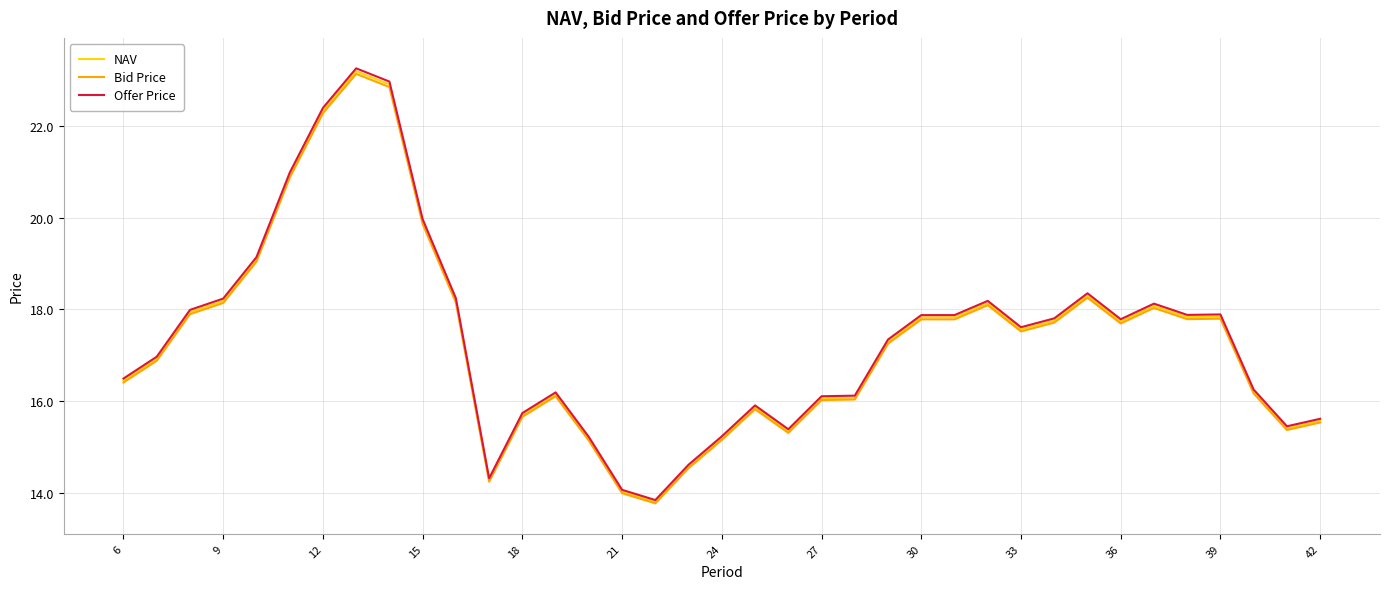

What is the maximum value shown in the chart?

23.3